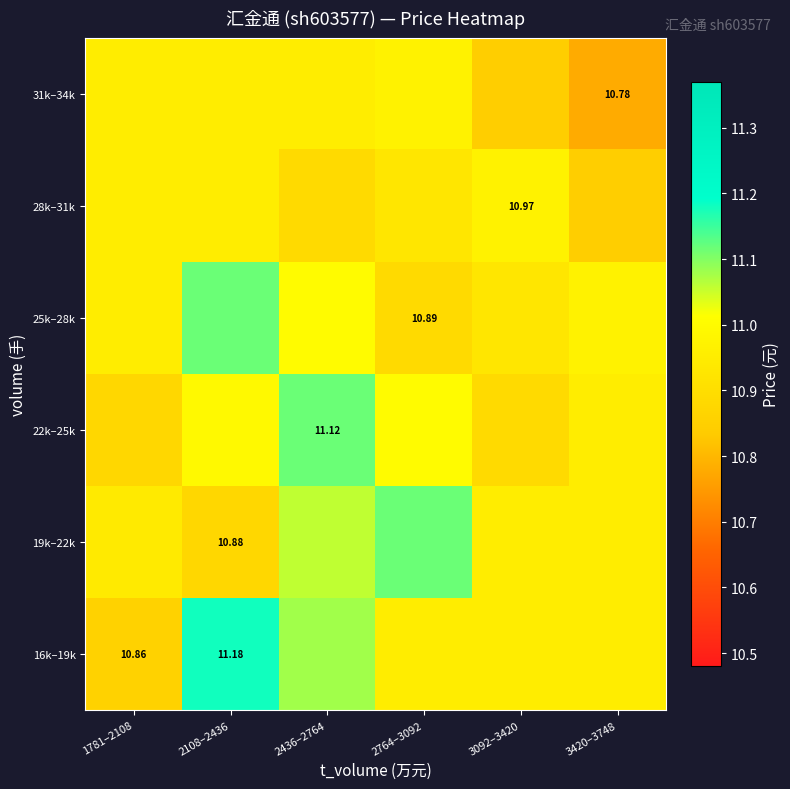

Which category has the lowest value in the 19k–22k series?

2108–2436